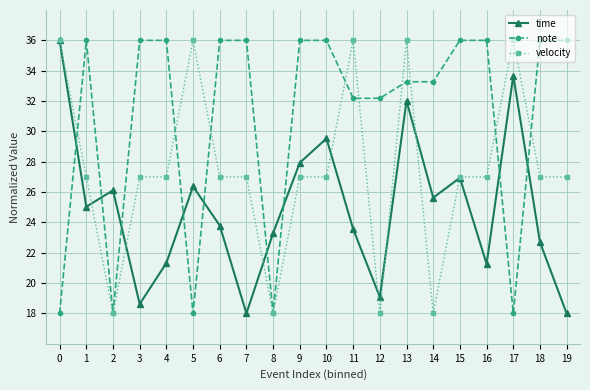

True or false: velocity and time intersect in this chart.

True